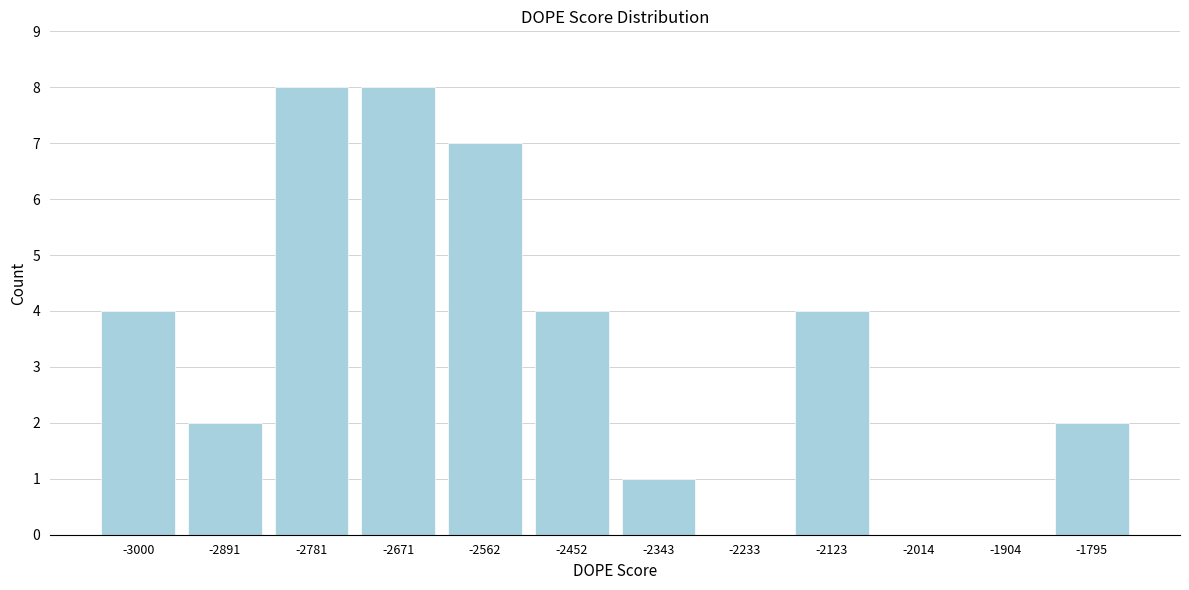

Reading left to right, list all the values displayed in this chart.

-3000=4	-2891=2	-2781=8	-2671=8	-2562=7	-2452=4	-2343=1	-2233=0	-2123=4	-2014=0	-1904=0	-1795=2